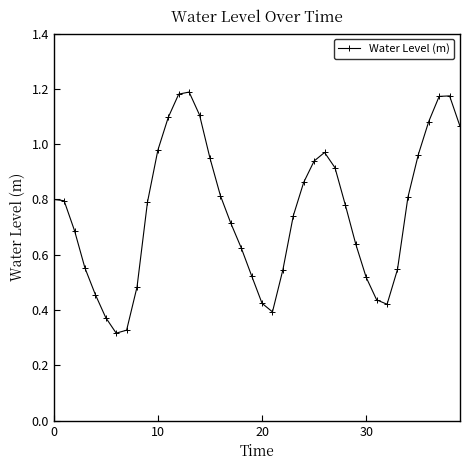

How many interior local valleys (lower than both neighbors) does the data have?

3